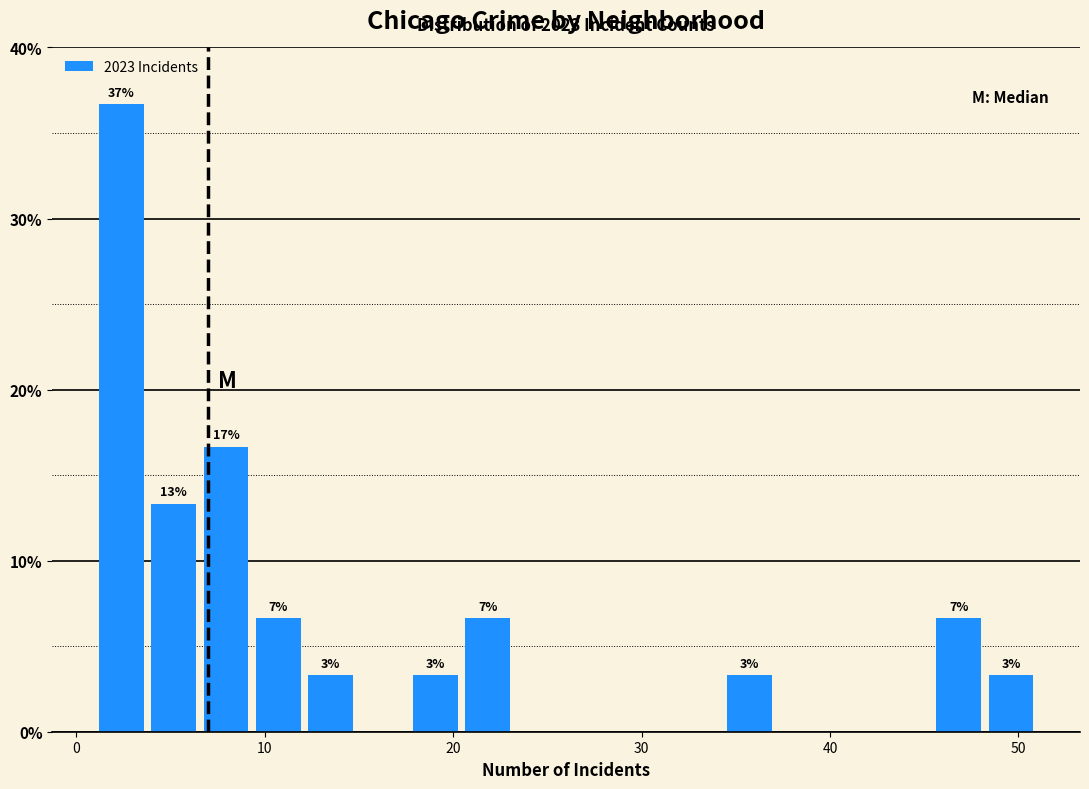

Read against the x-axis, roughly where is the centre of the tallest bar?

2